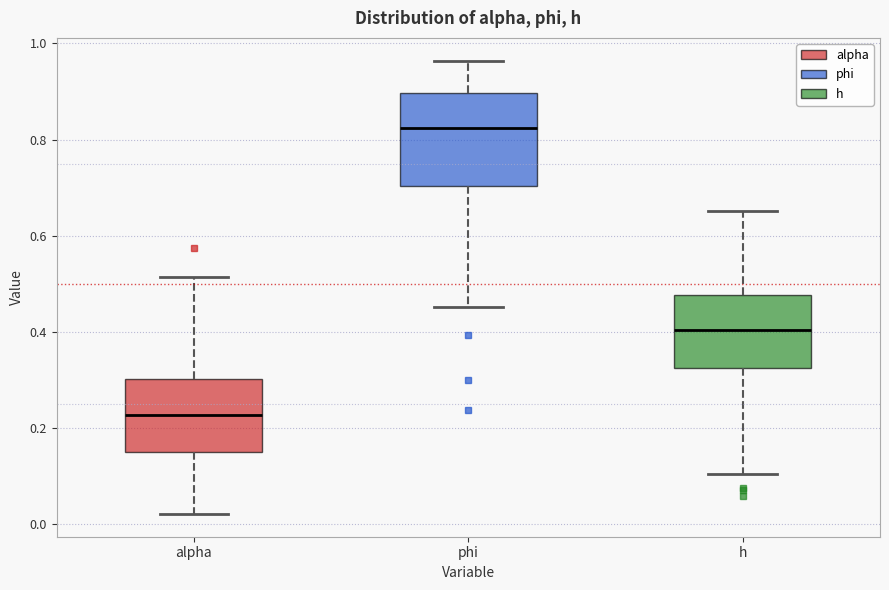

Which box has the lowest median line?

alpha